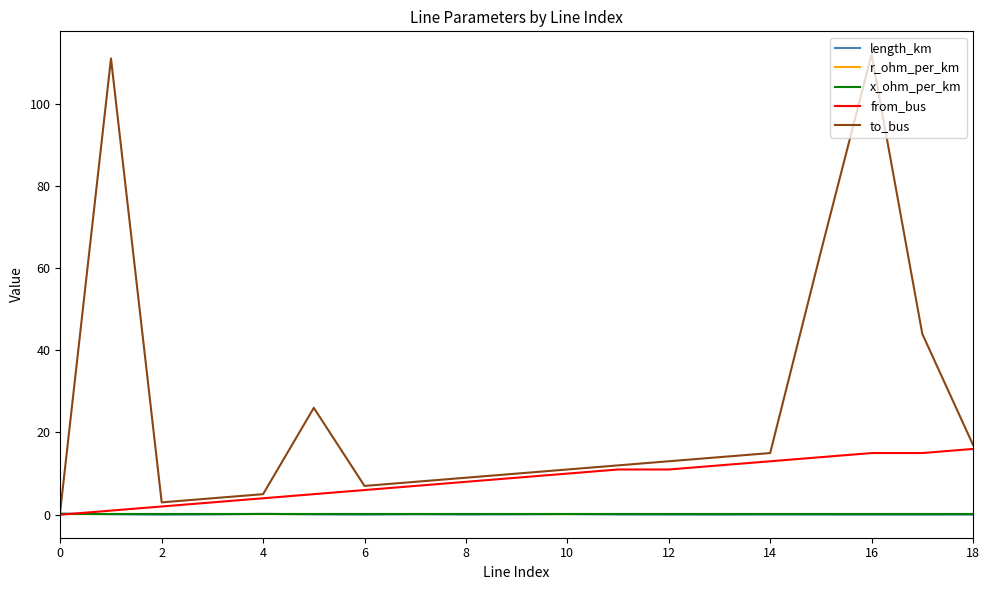

Which series has the largest total across all categories?

to_bus